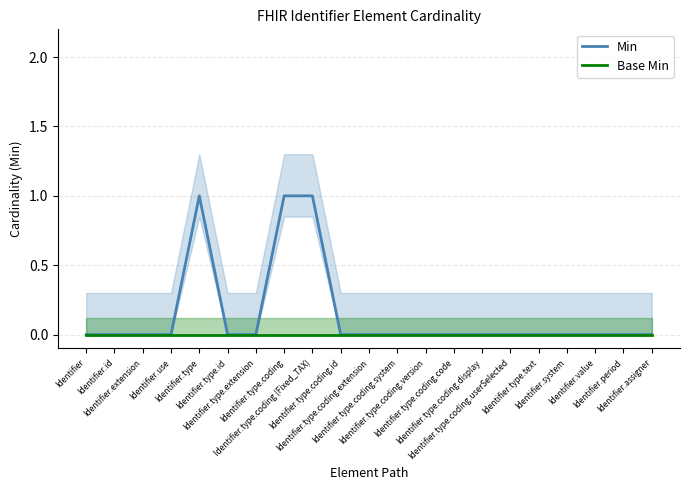

True or false: Base Min and Min intersect in this chart.

False